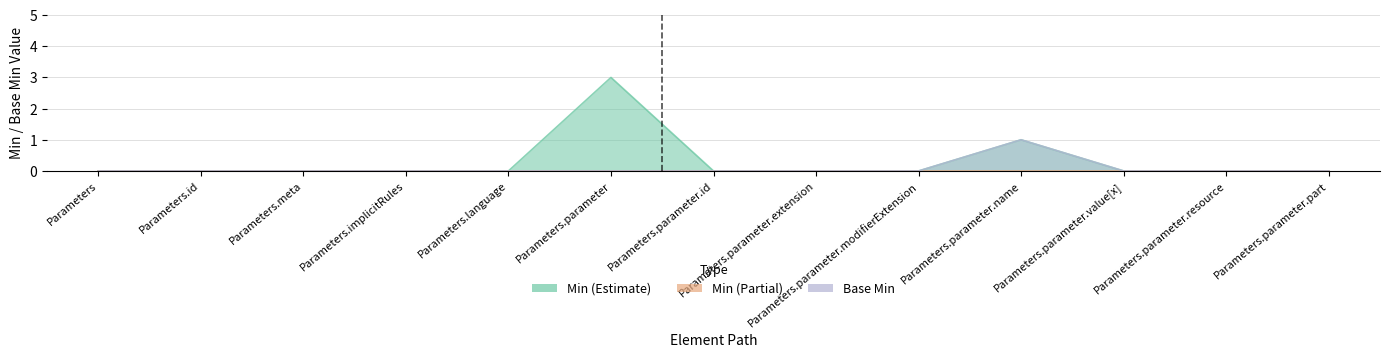

What is the sum of all Base Min values?

1